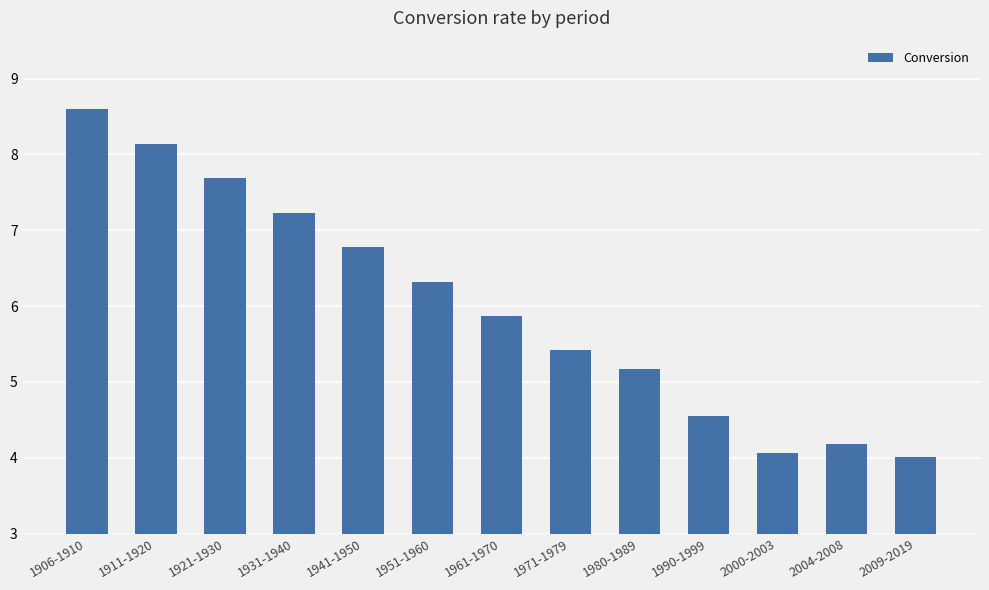

What is the sum of the values at 2009-2019 and 1990-1999?

8.6